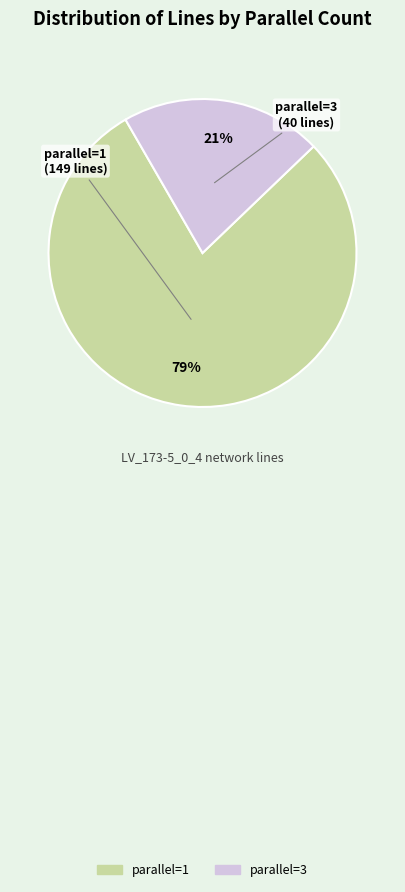

What is the smallest slice in the pie chart?

parallel=3